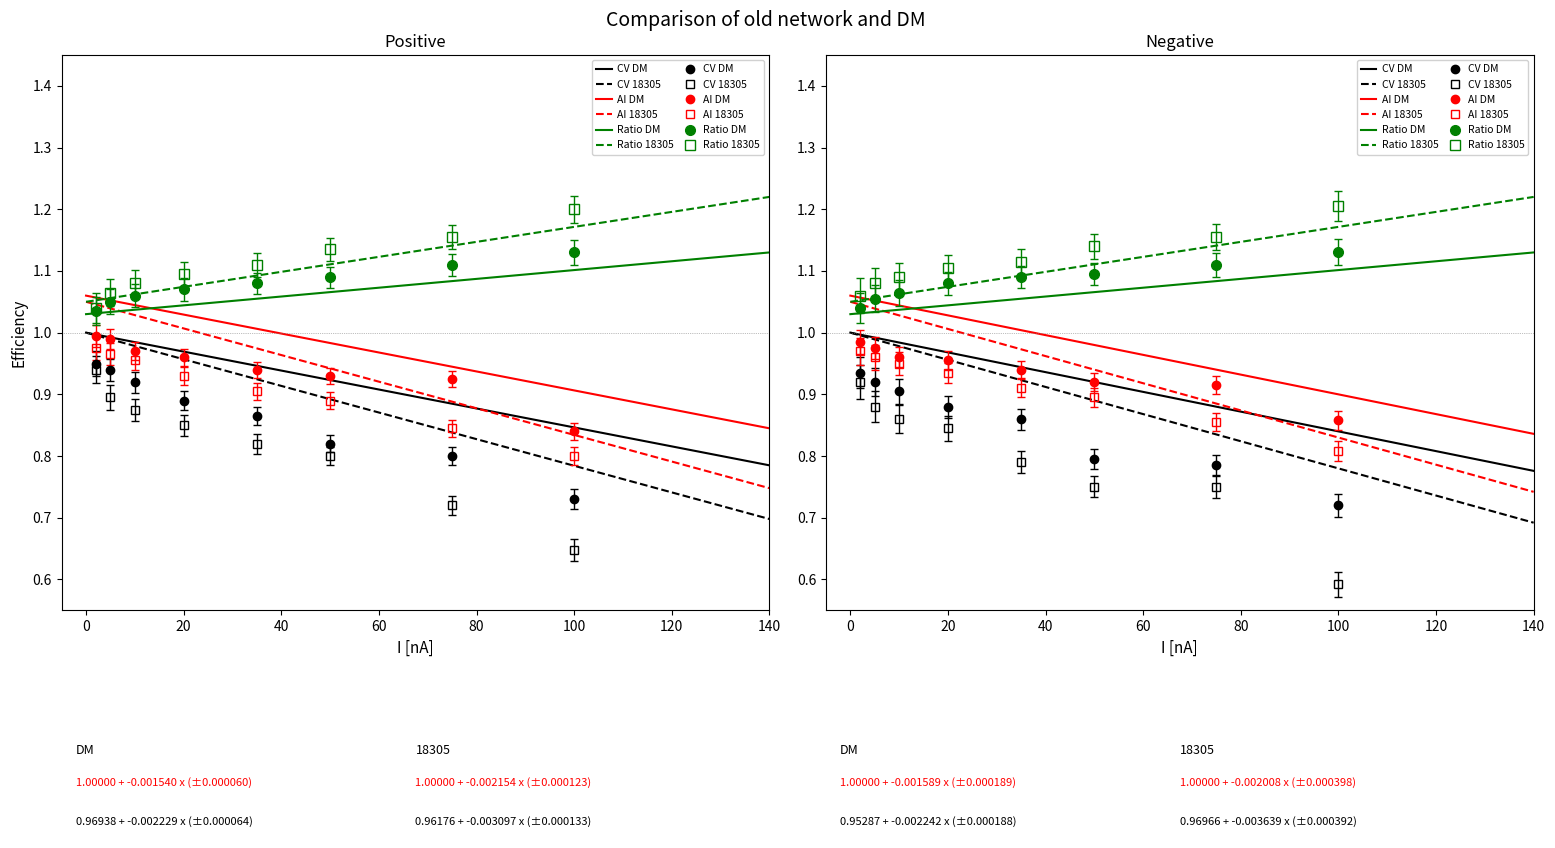

What is the average value of the AI DM series?

0.9